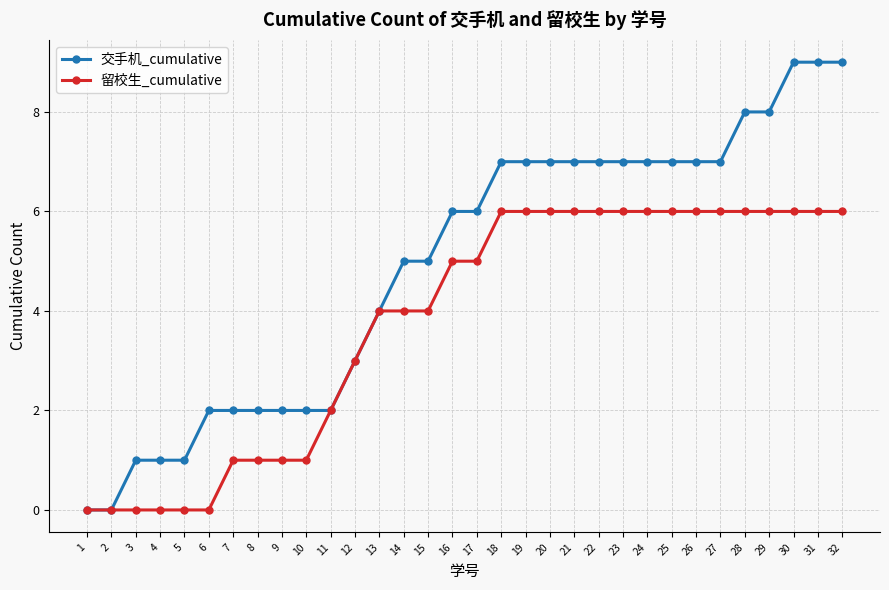

Which series has the largest total across all categories?

交手机_cumulative